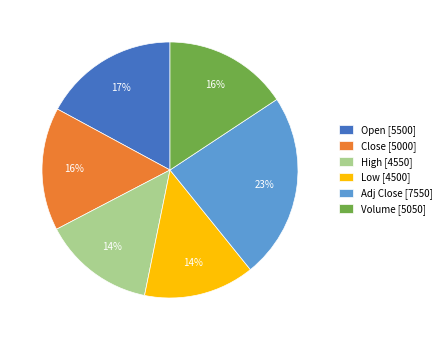

Which slice is the largest?

Adj Close [7550]